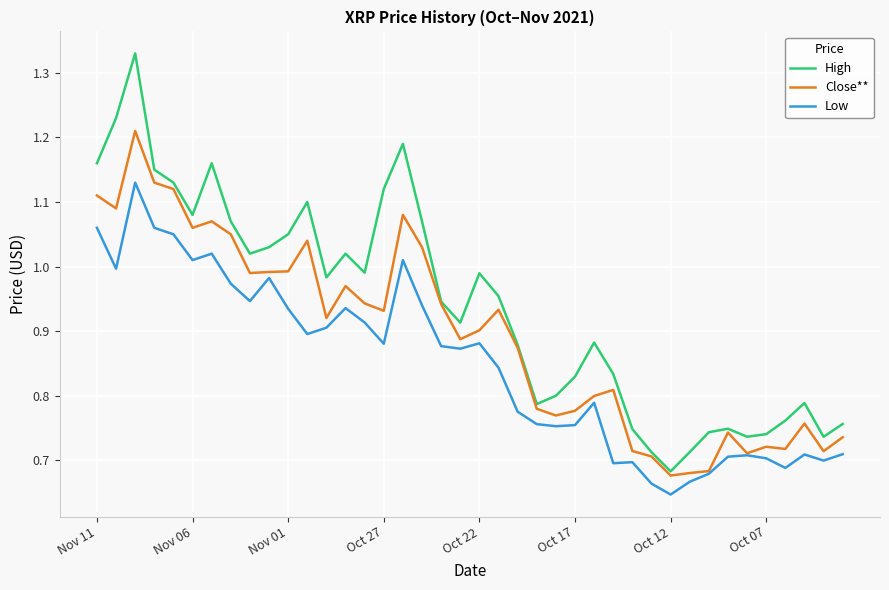

Rank the series by their average value, from lowest to highest.

Low, Close**, High